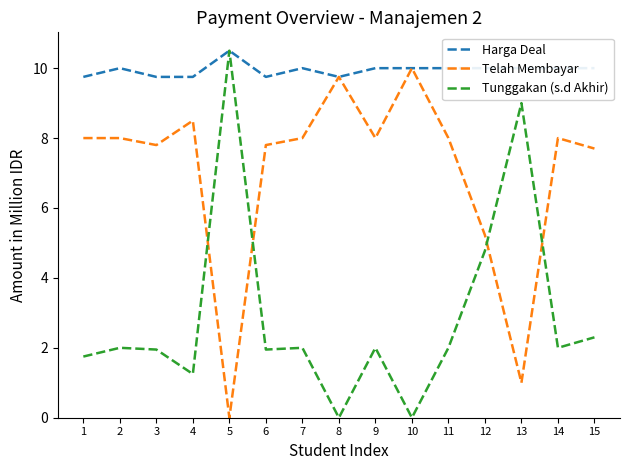

What is the difference between the highest and lowest values at 11?

8.0